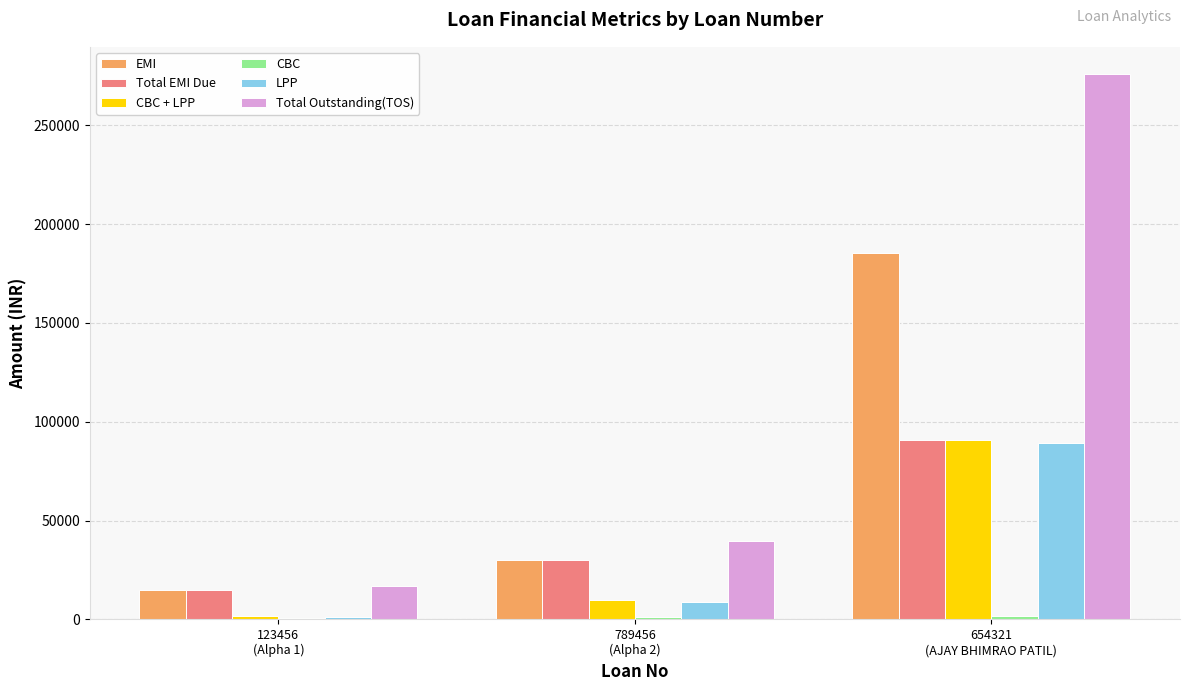

What is the highest value of the Total EMI Due series?

90572.0